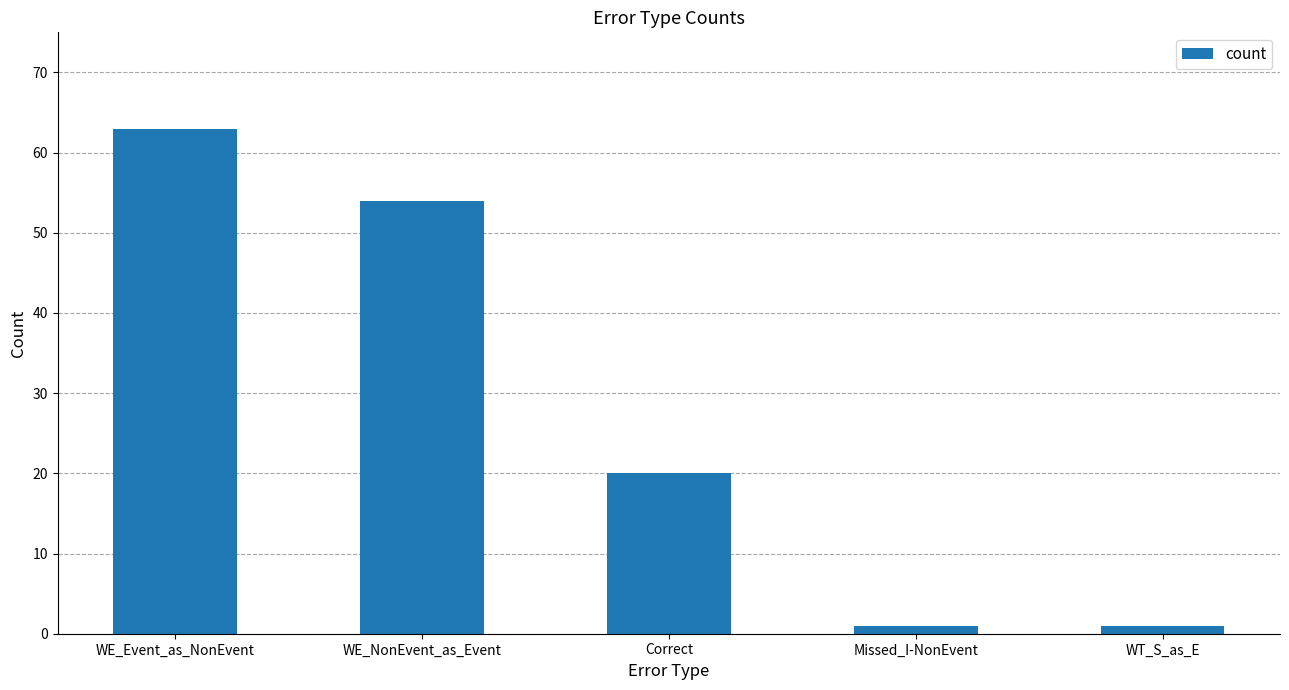

What is the minimum value shown in the chart?

1